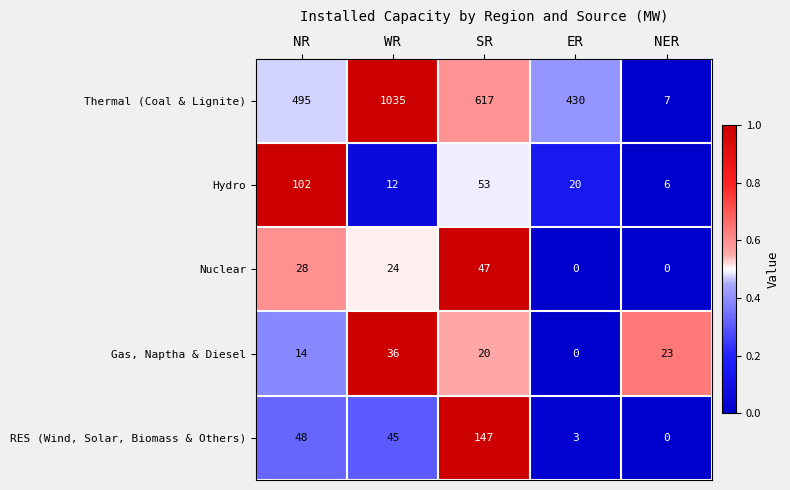

List the series in order of their peak value, highest first.

Thermal (Coal & Lignite), RES (Wind, Solar, Biomass & Others), Hydro, Nuclear, Gas, Naptha & Diesel